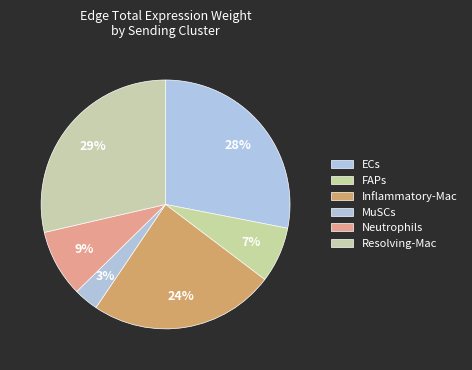

Which slice is the largest?

Resolving-Mac